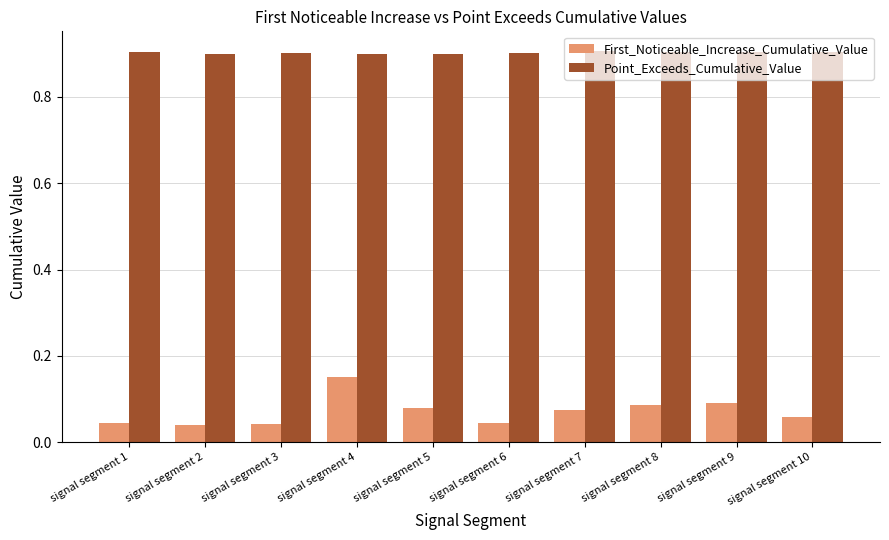

What is the value of the Point_Exceeds_Cumulative_Value bar at the 7th from the left?

0.9